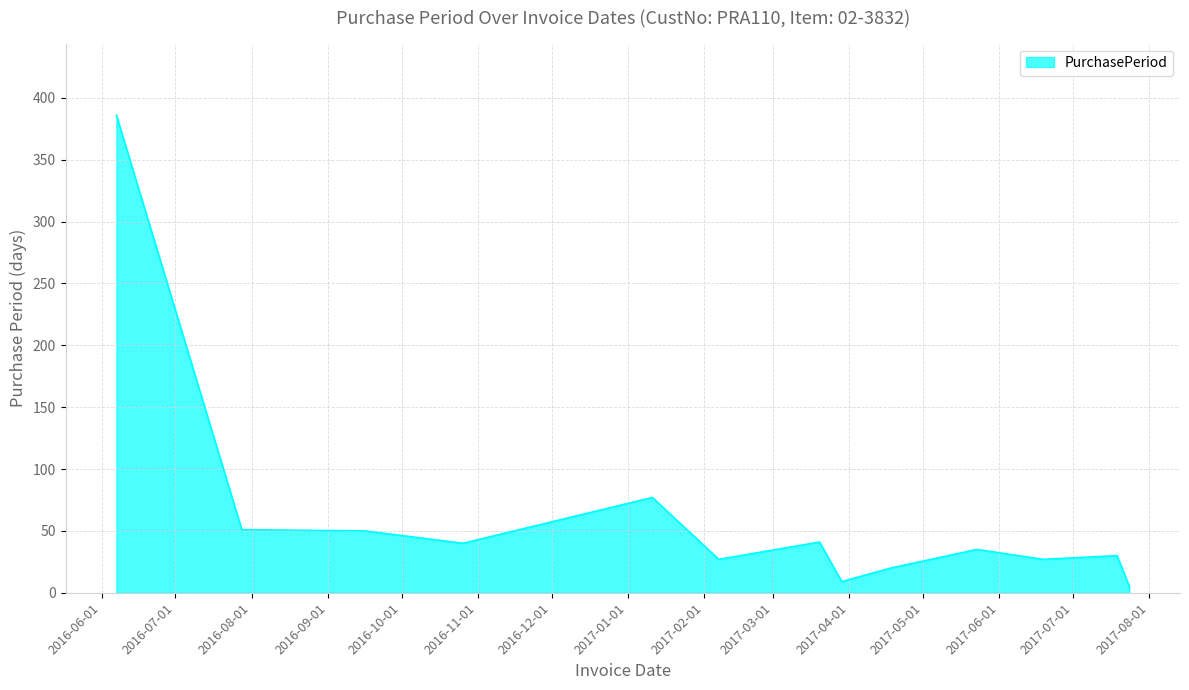

What is the difference between the maximum and minimum values?

381